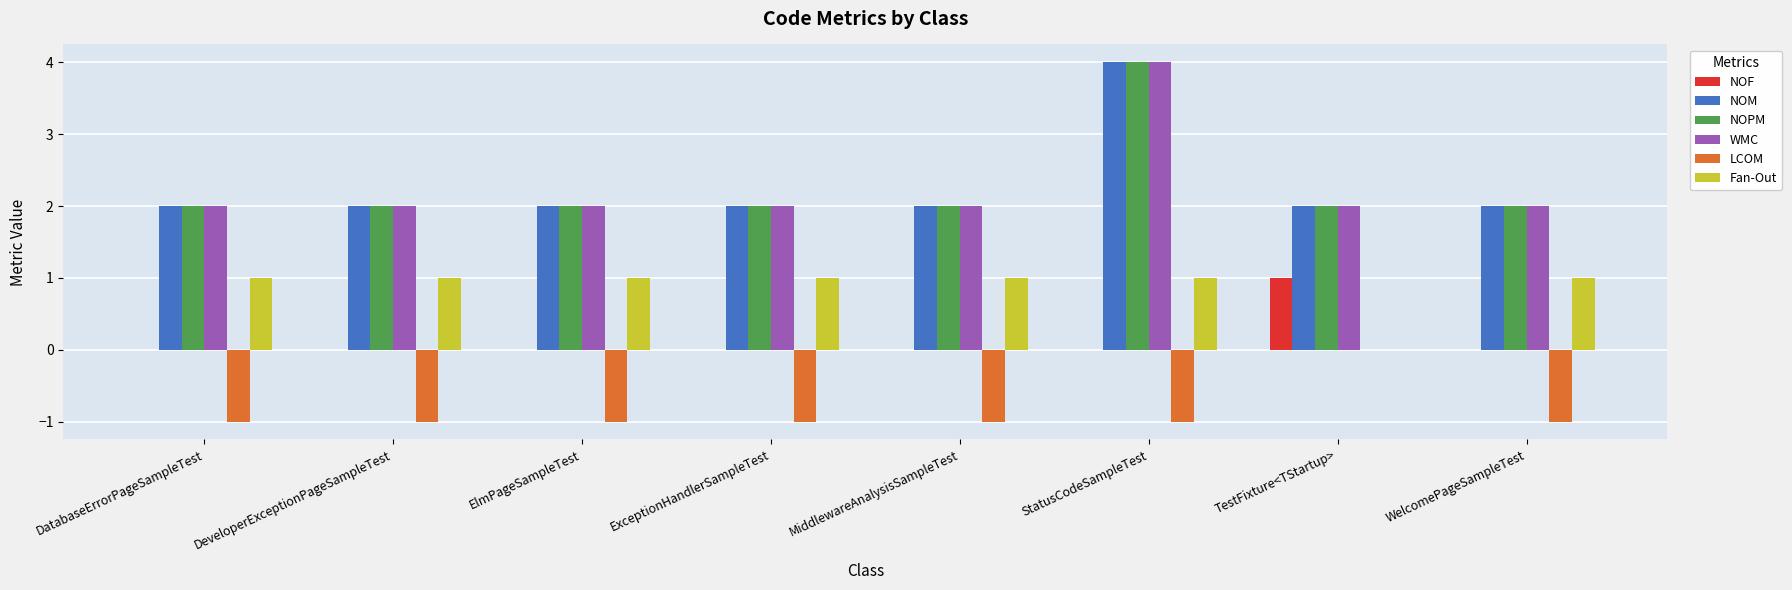

True or false: LCOM has a value of 1 at TestFixture<TStartup>.

False